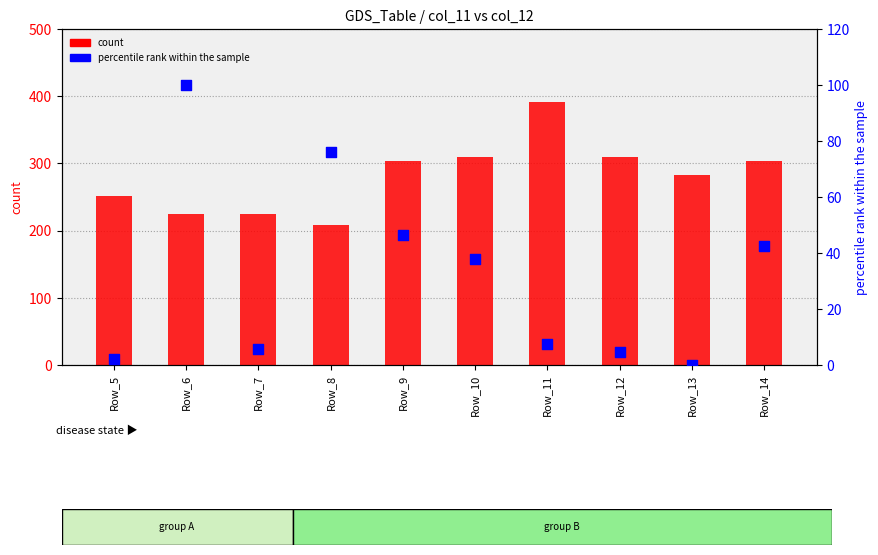

At which category is the sum across all series the highest?

Row_11